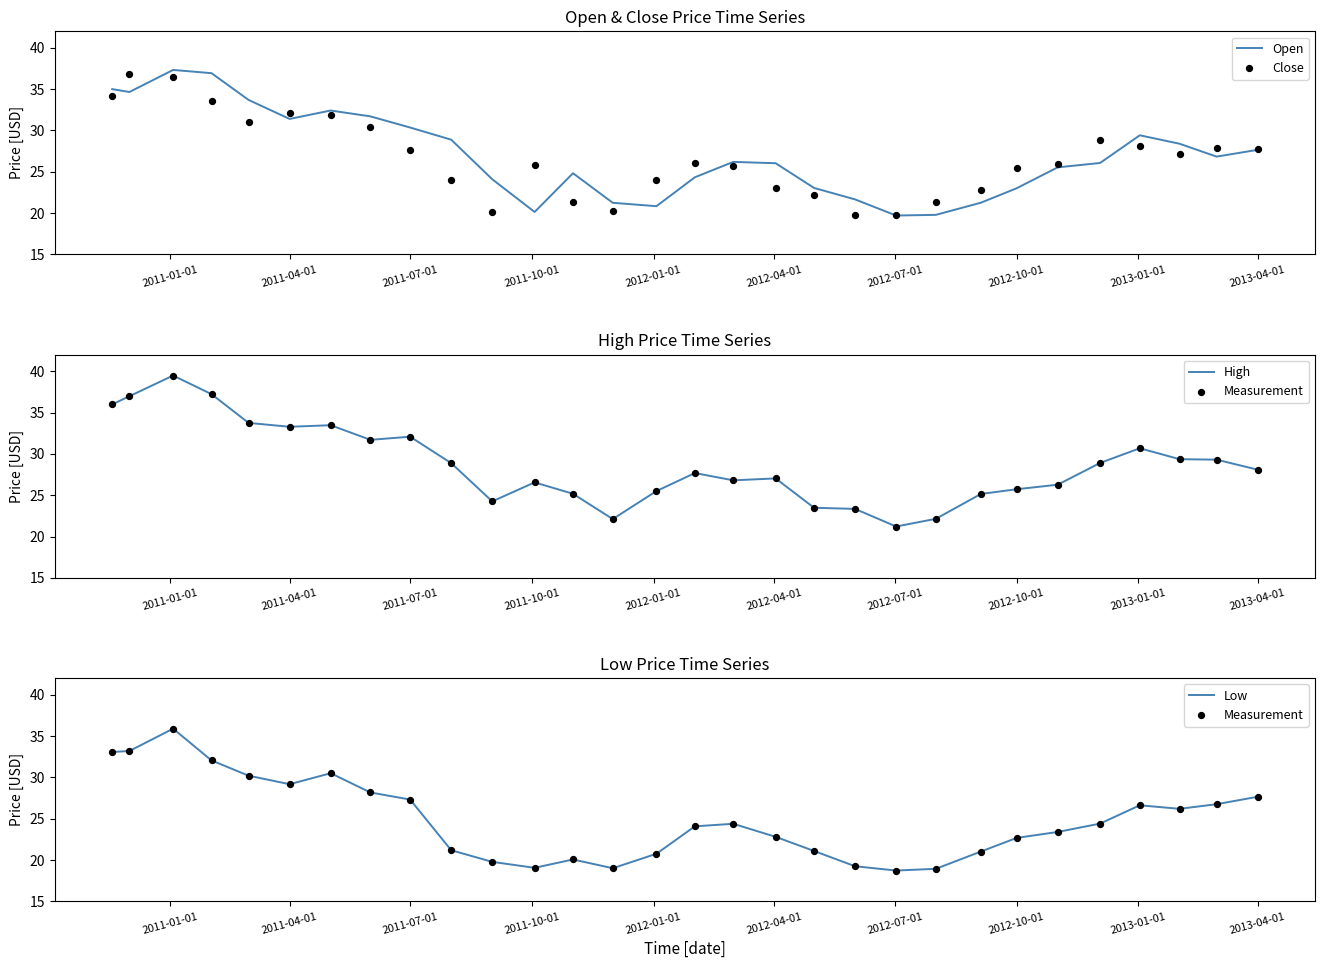

Which series reaches the minimum Y coordinate?

Measurement